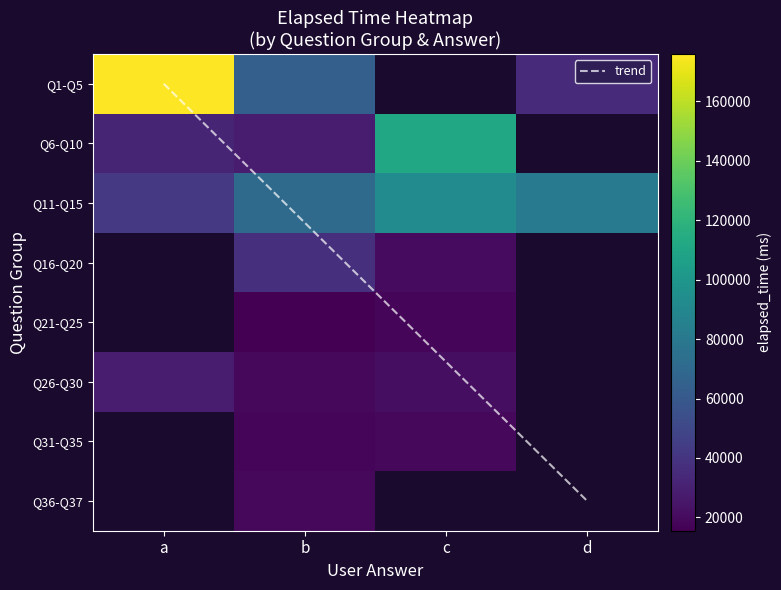

Which series has the largest total across all categories?

Q11-Q15